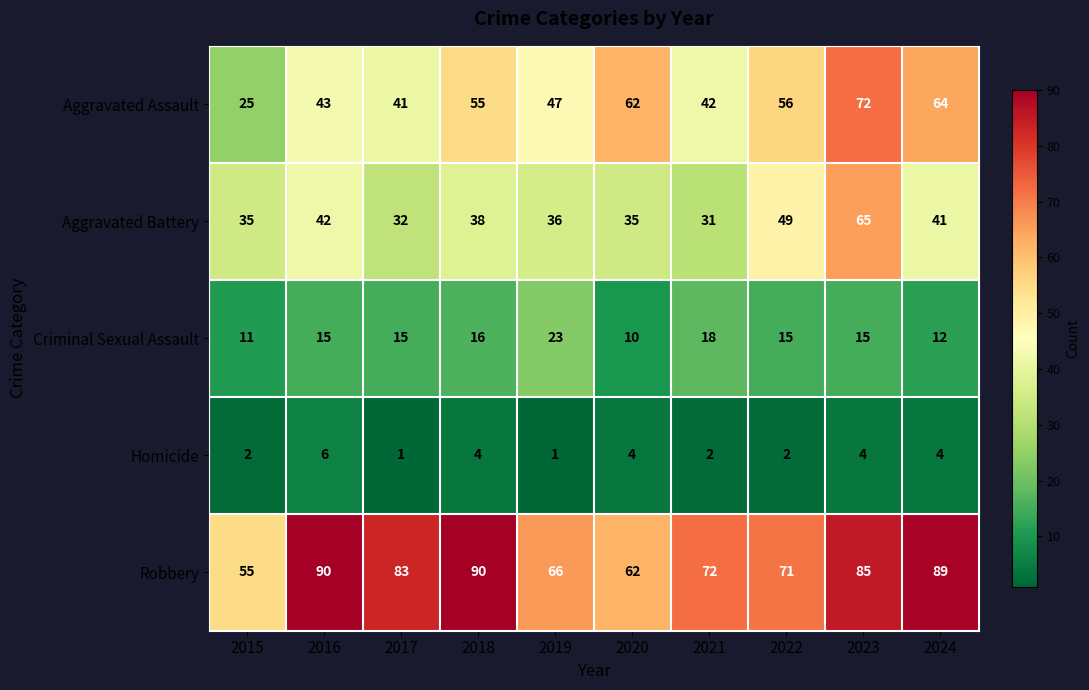

What is the greatest value displayed?

90